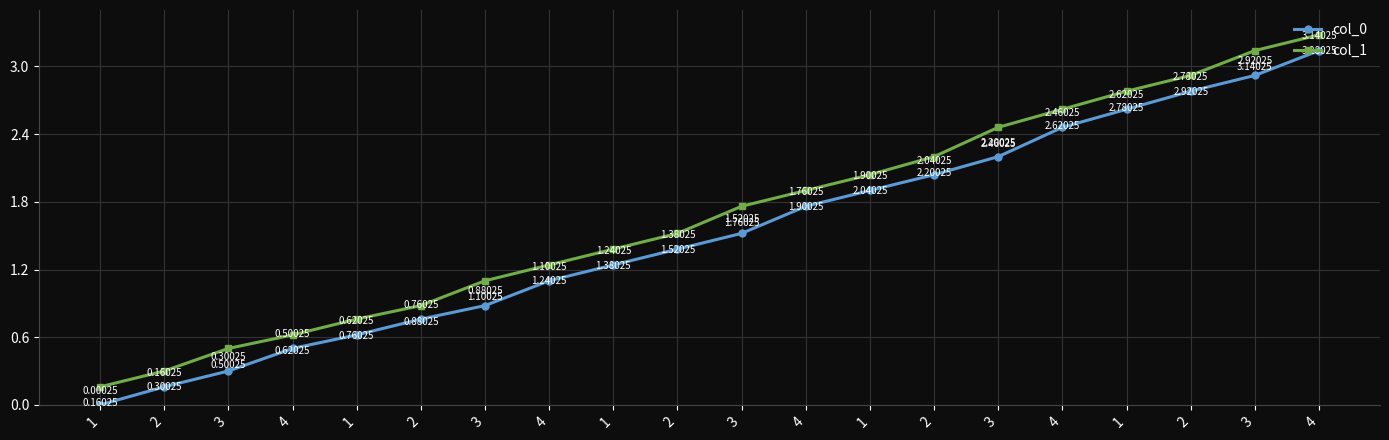

True or false: col_1 and col_0 intersect in this chart.

False